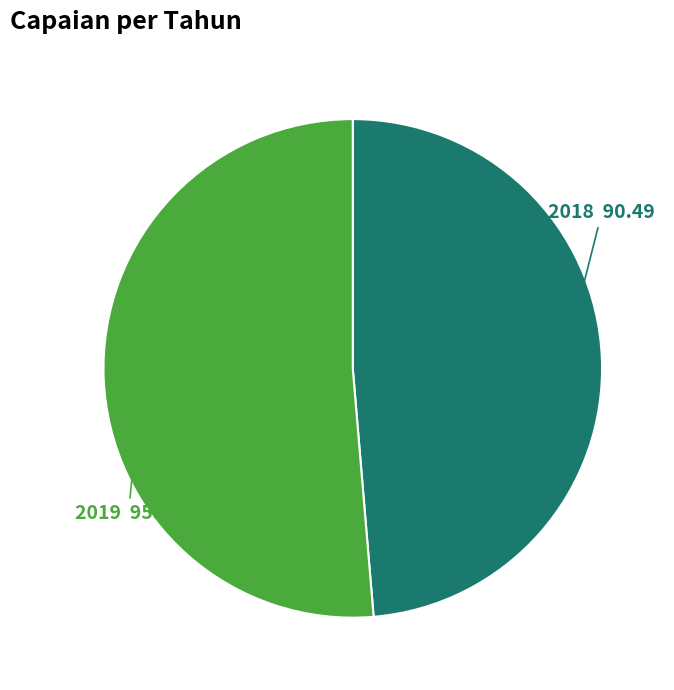

How many segments does this pie chart have?

2